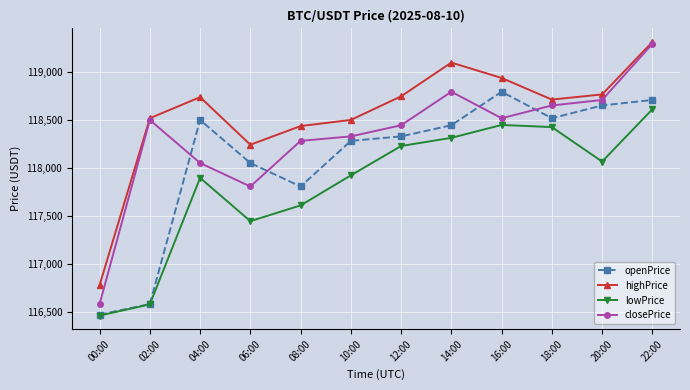

Is this an area chart (filled region under the line)?

No